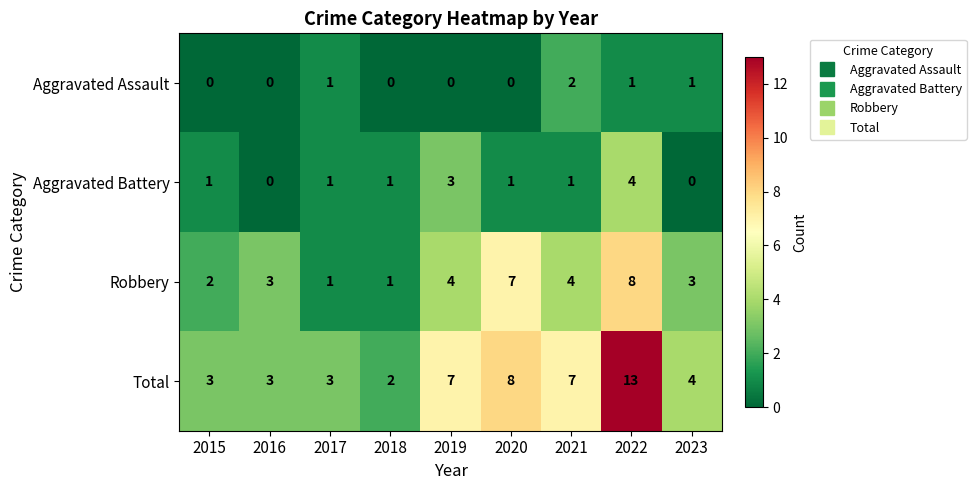

What is the total value across all series at 2023?

8